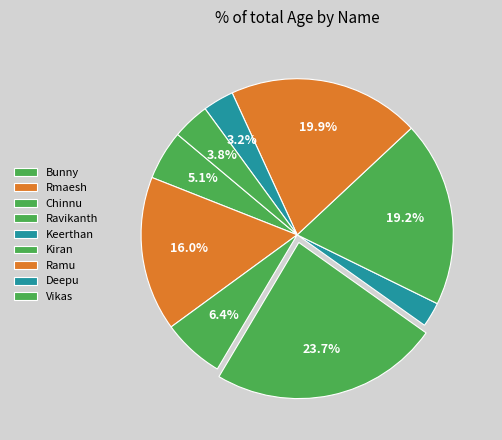

Which category has the smallest portion of the pie?

Keerthan